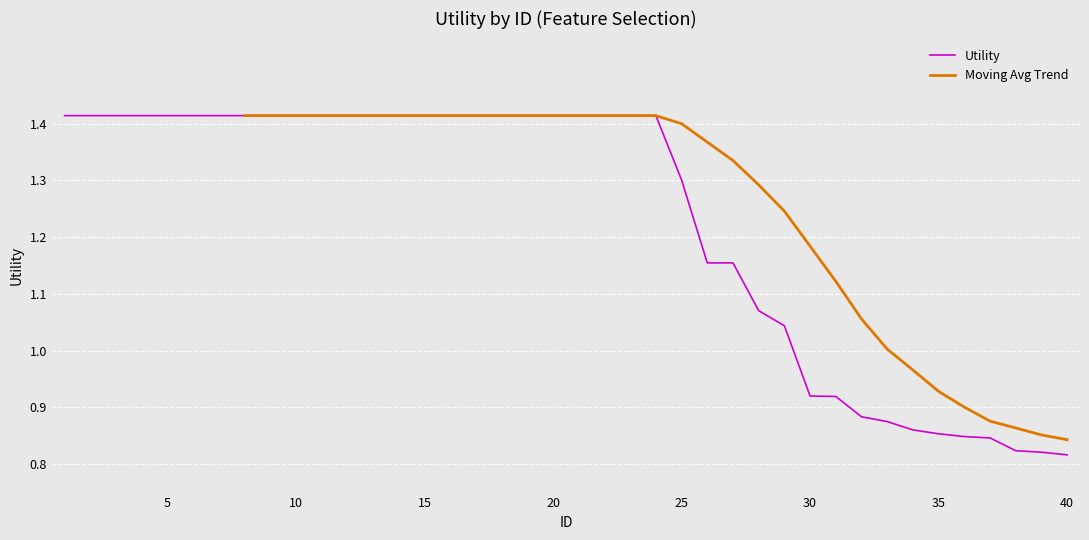

True or false: the data has more than 2 interior local peaks.

False